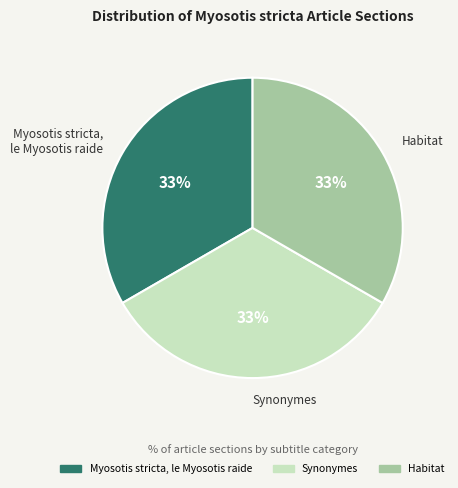

The Synonymes slice represents 33% of the pie. True or false?

True